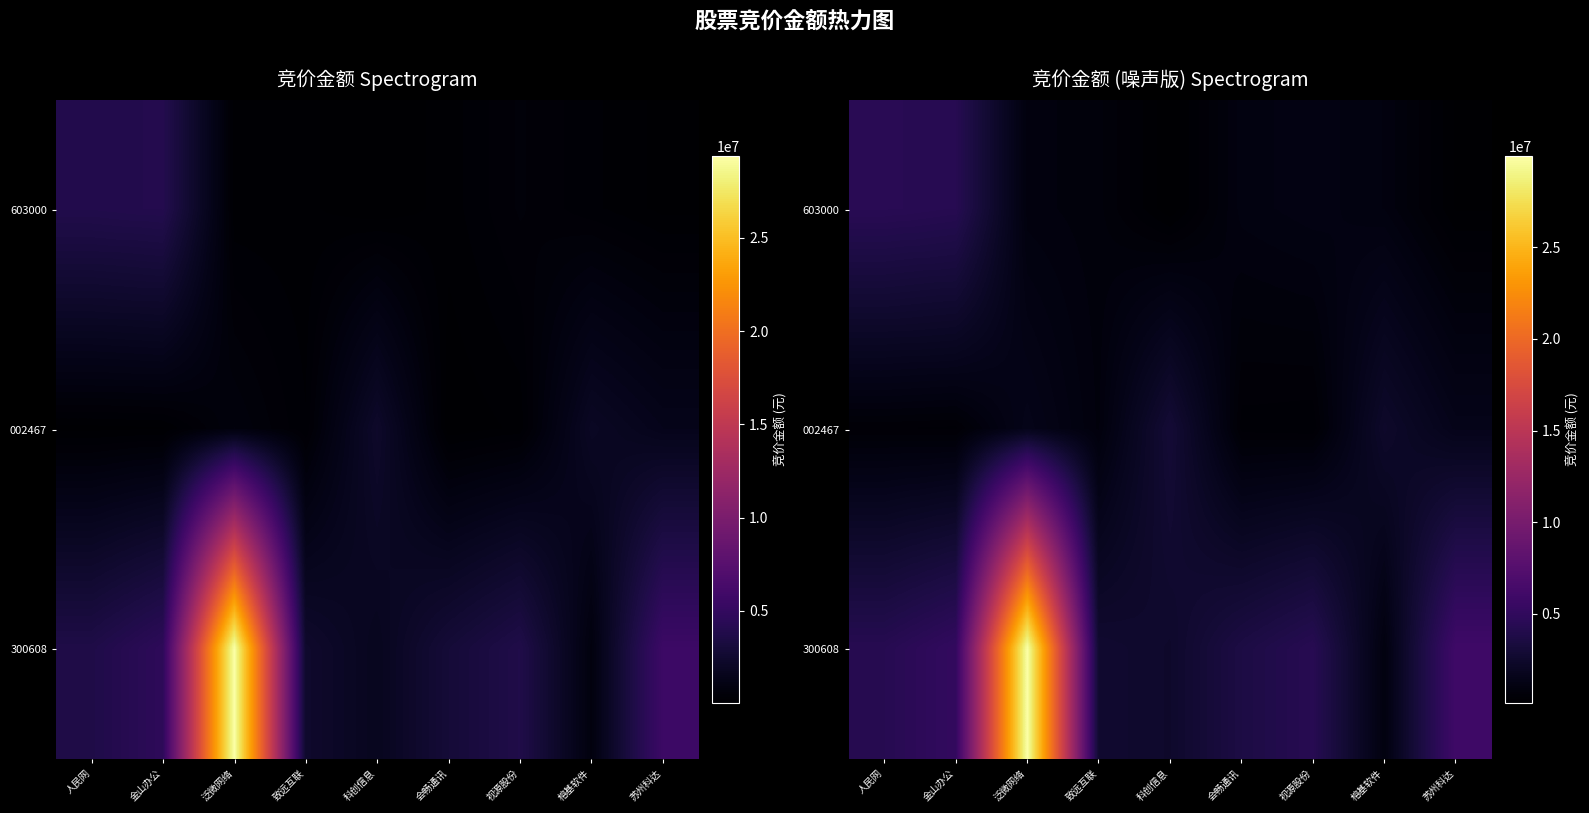

What is the highest value of the 603000 series?

4487364.8